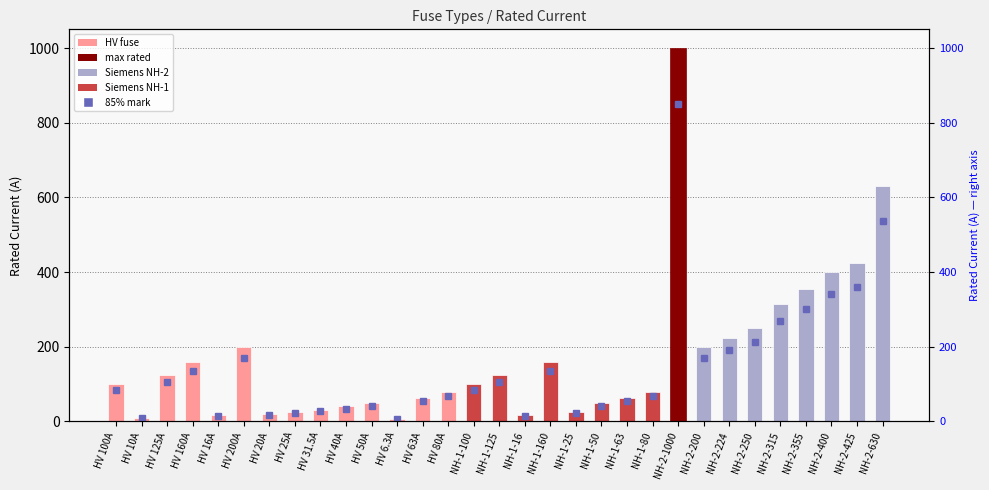

Is it true that the value at HV 40A is 25.9?

False